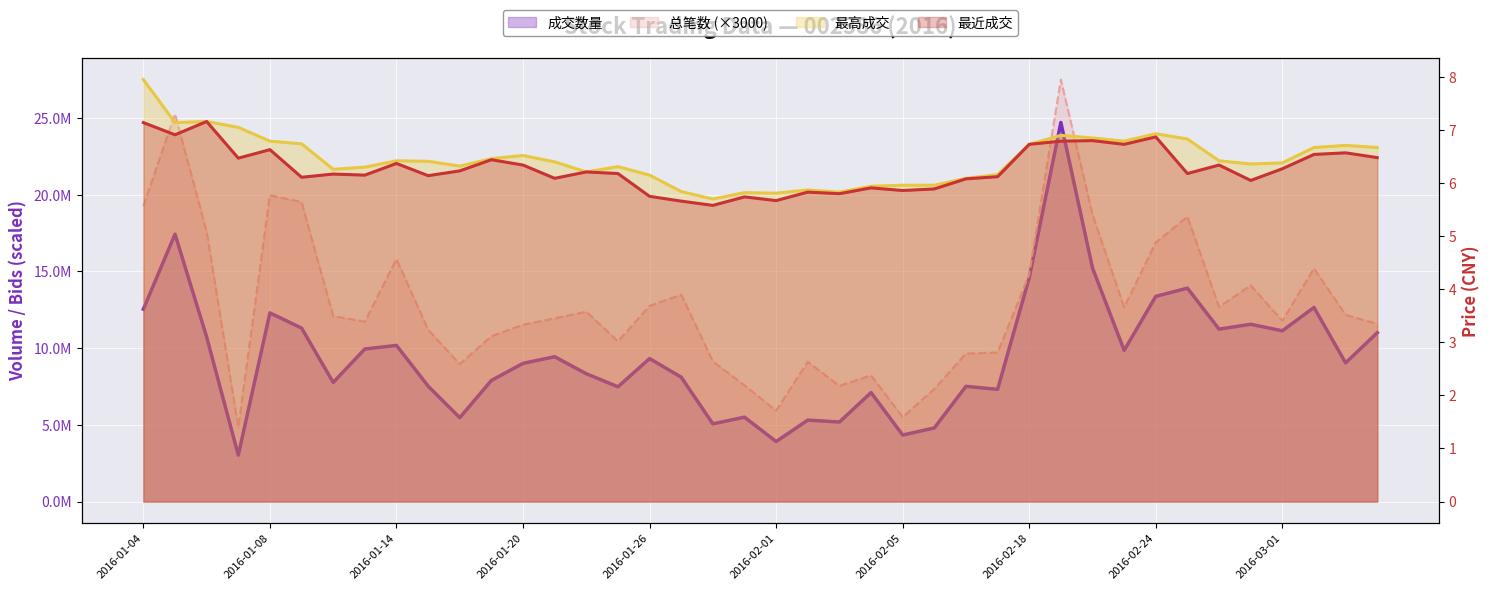

How many values in the 最高成交 series exceed 6?

31